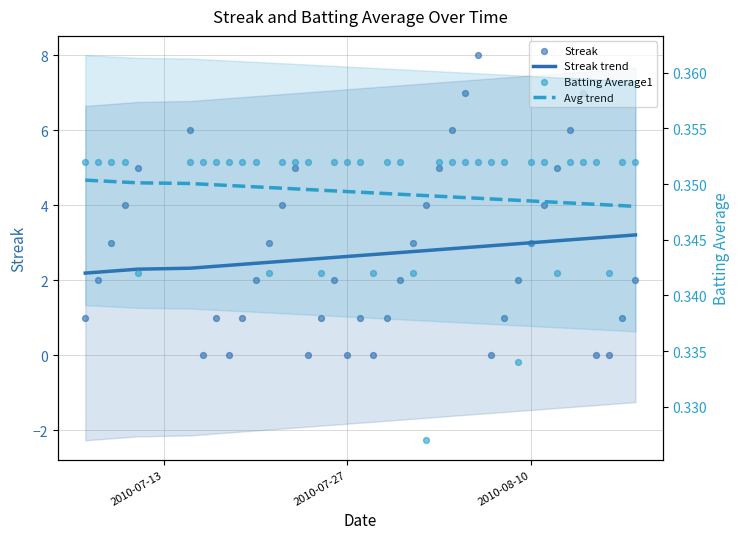

Which series has the largest Y range (max minus min)?

Streak